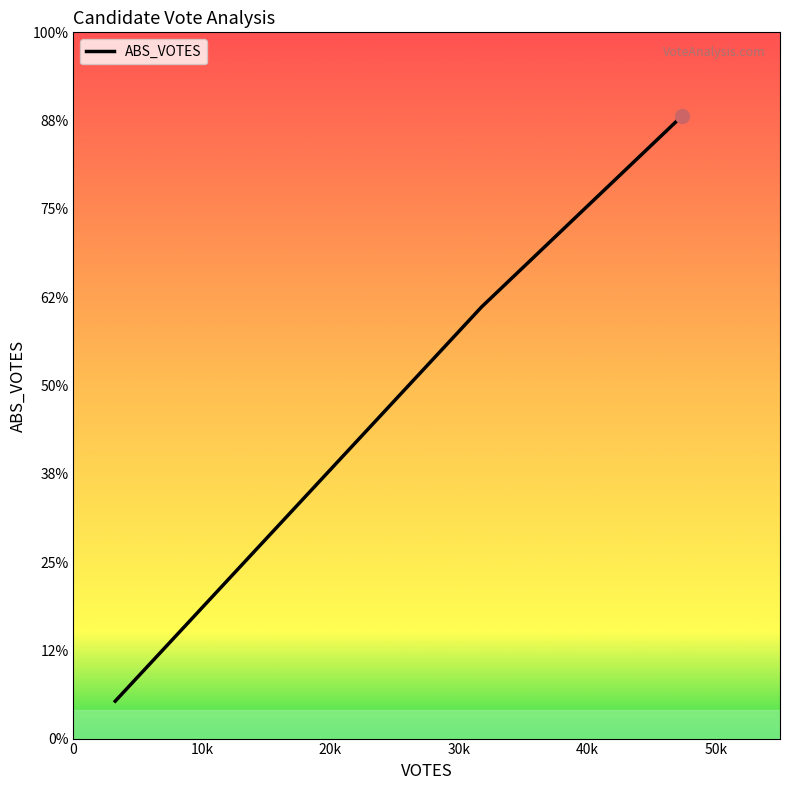

Does the chart have visible grid lines?

No